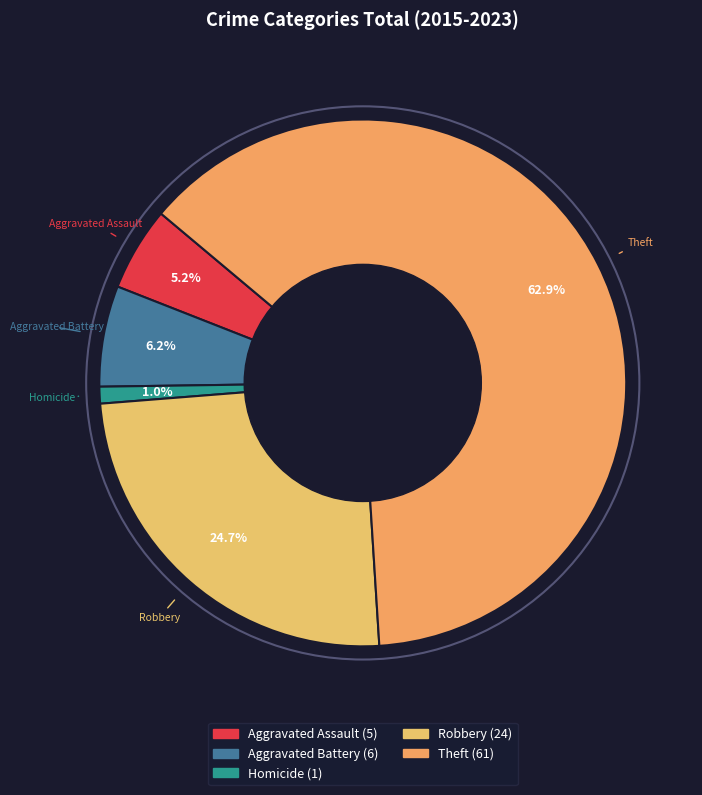

How much of the chart is everything except Robbery?

75.3%